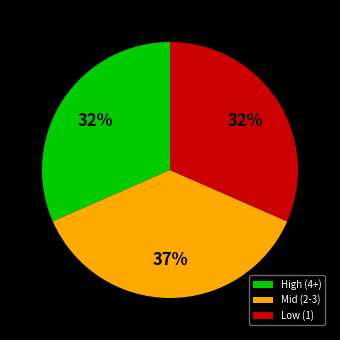

To the nearest percent, what portion does Mid (2-3) represent?

37%